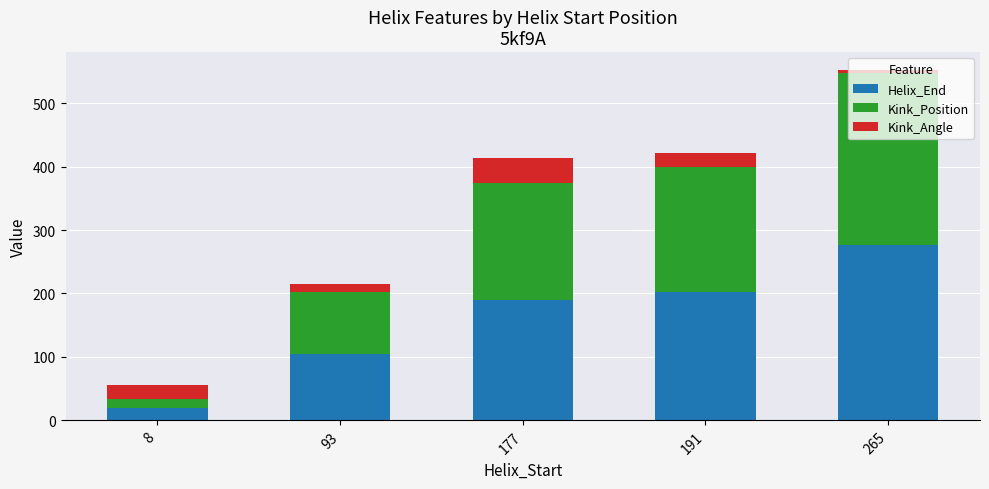

At which category is the sum across all series the highest?

265